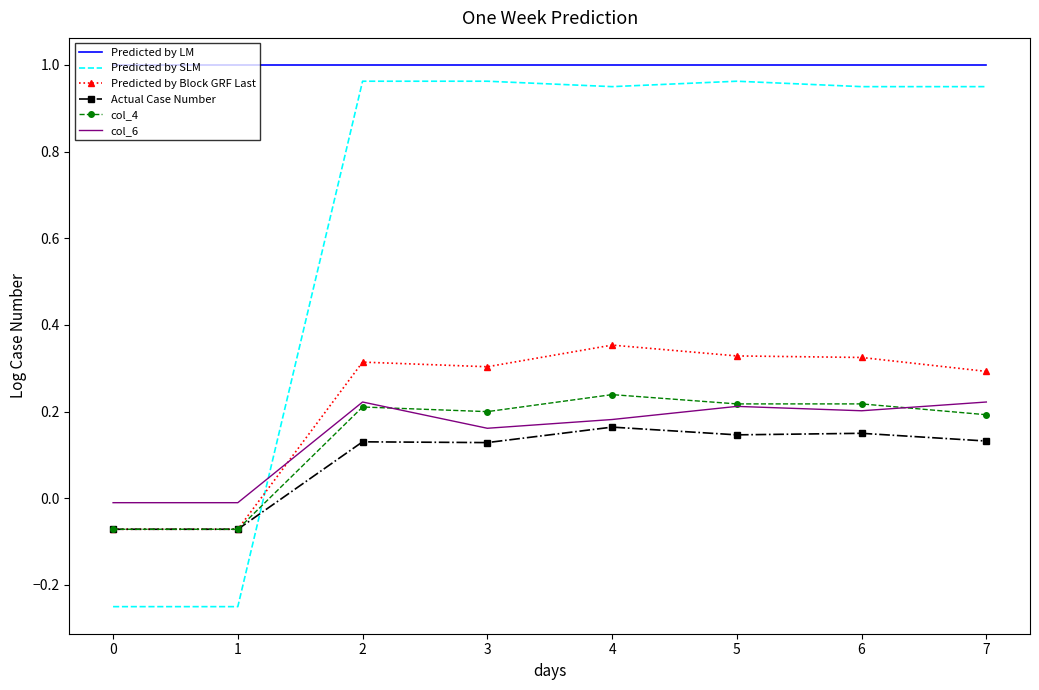

The Predicted by LM series shows 0.4 at 7. True or false?

False